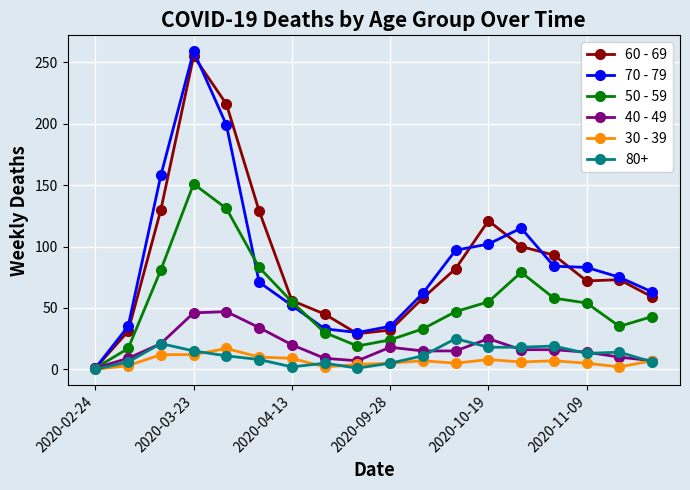

What is the maximum value for 70 - 79?

259